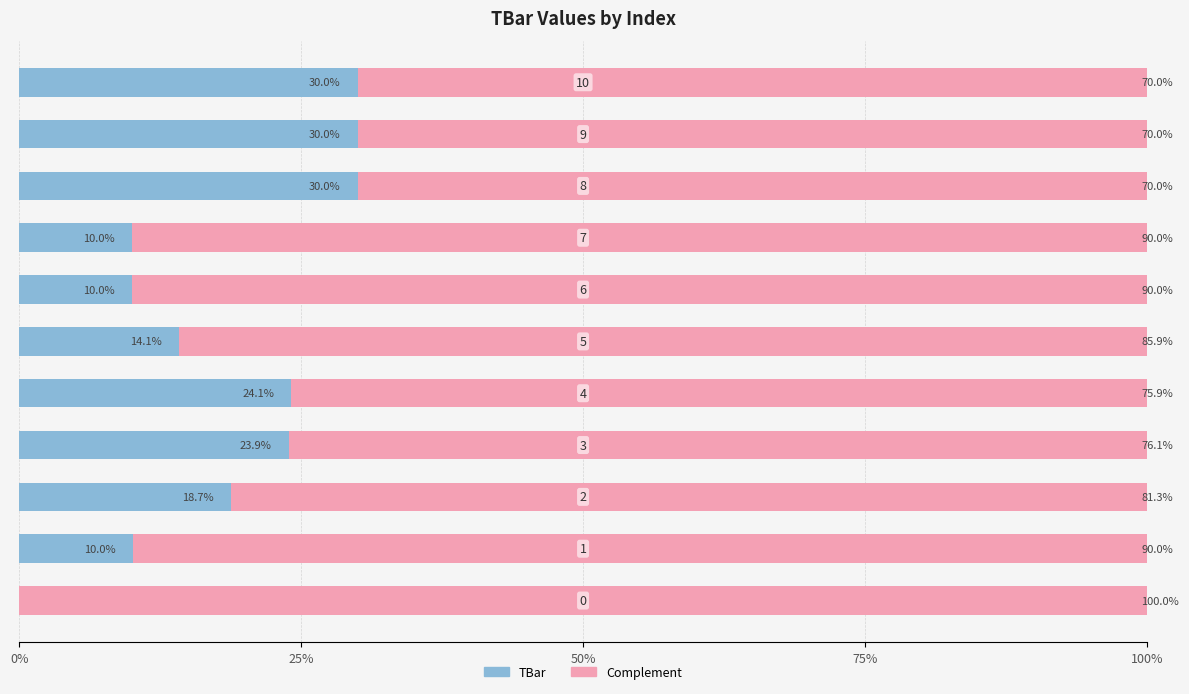

How many series are shown in this chart?

2